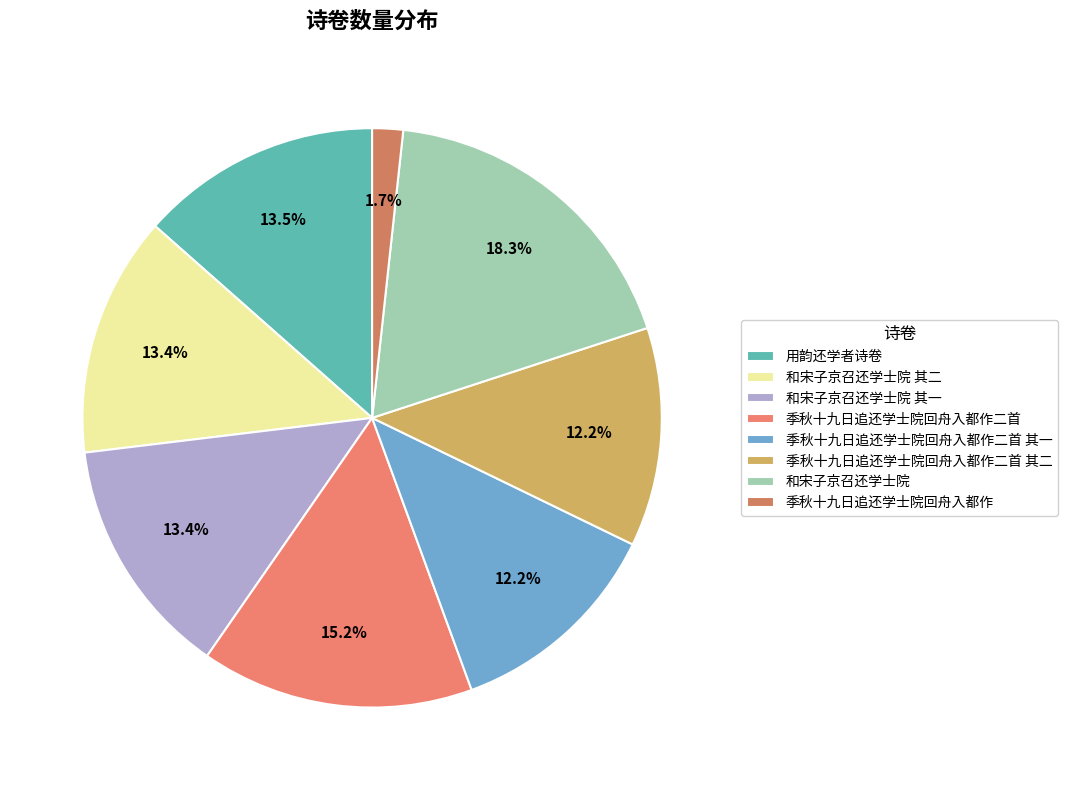

What portion of the pie excludes 和宋子京召还学士院?

81.7%